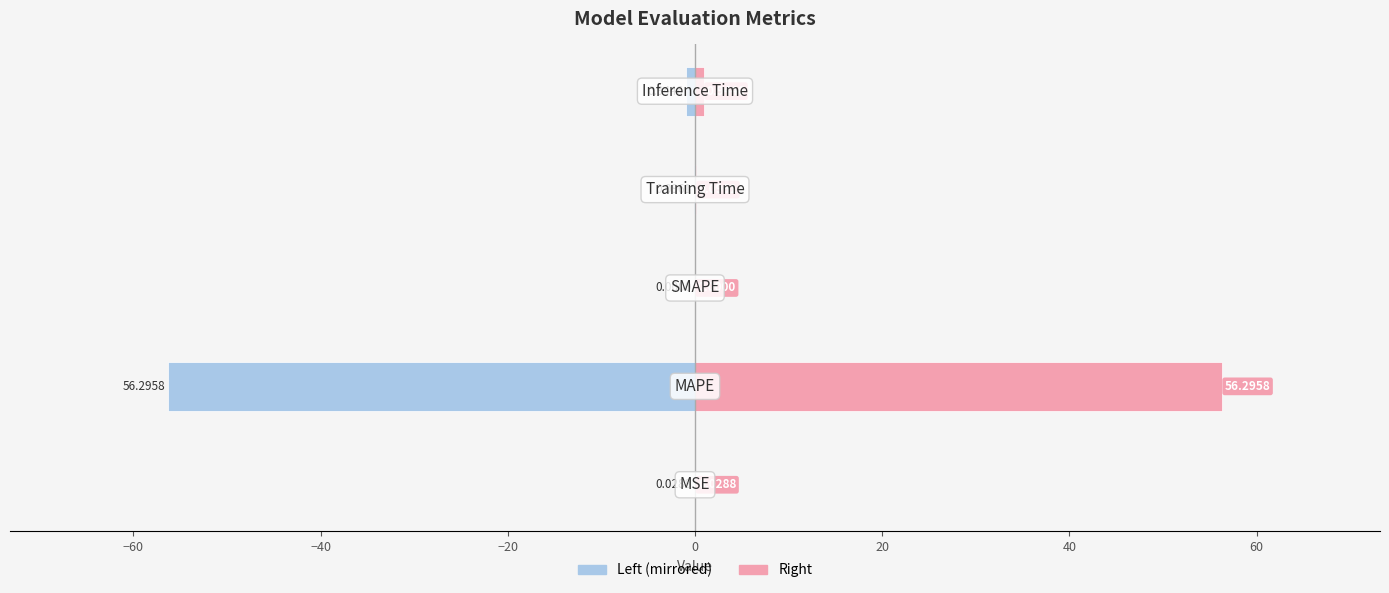

The value of Left at −80 is -0.0. True or false?

True